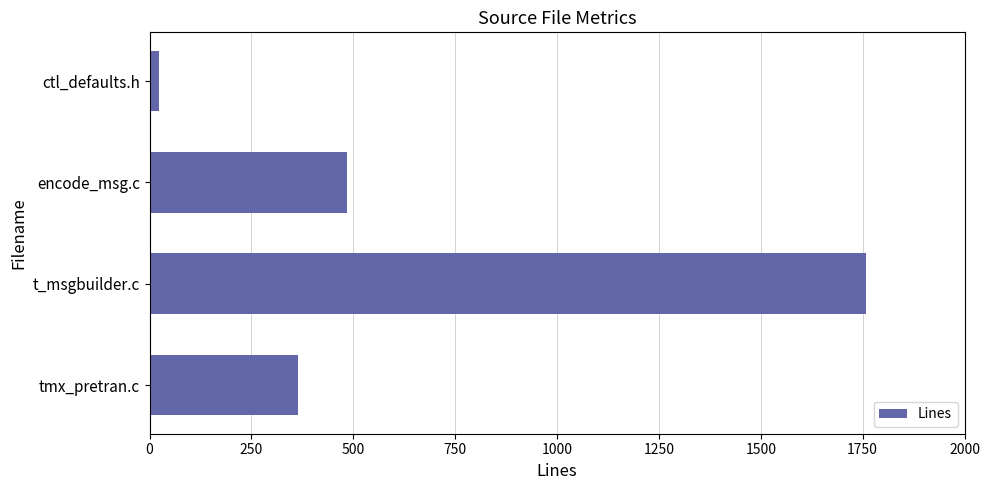

How many bars are there in total?

4